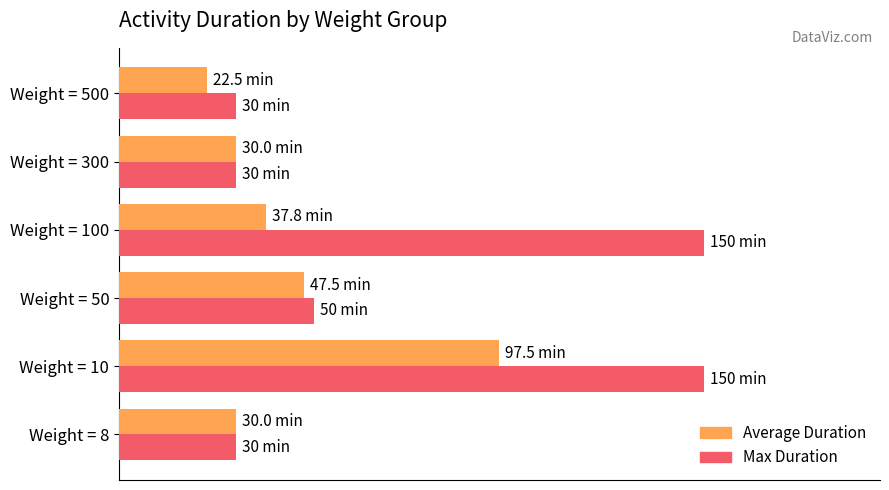

Which series has the widest spread of values?

Max Duration